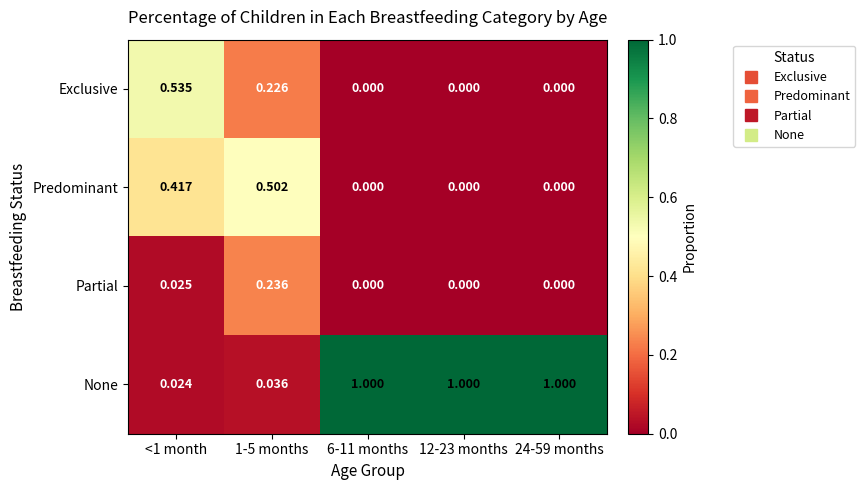

Between 1-5 months and 12-23 months, which series saw the biggest shift?

None